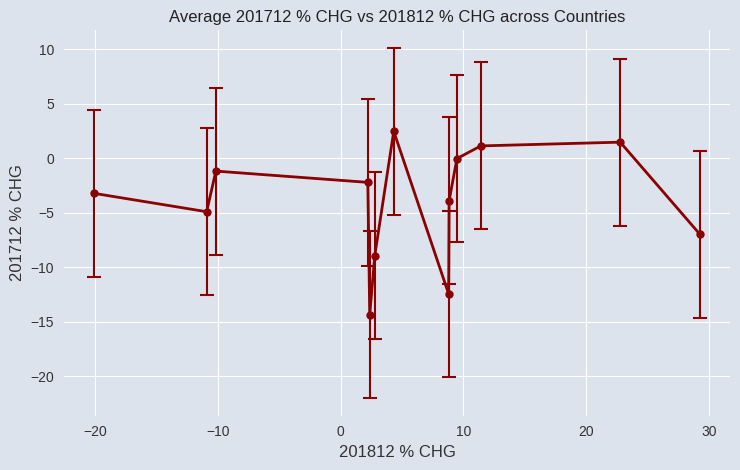

How many interior local peaks (higher than both neighbors) does the data have?

3